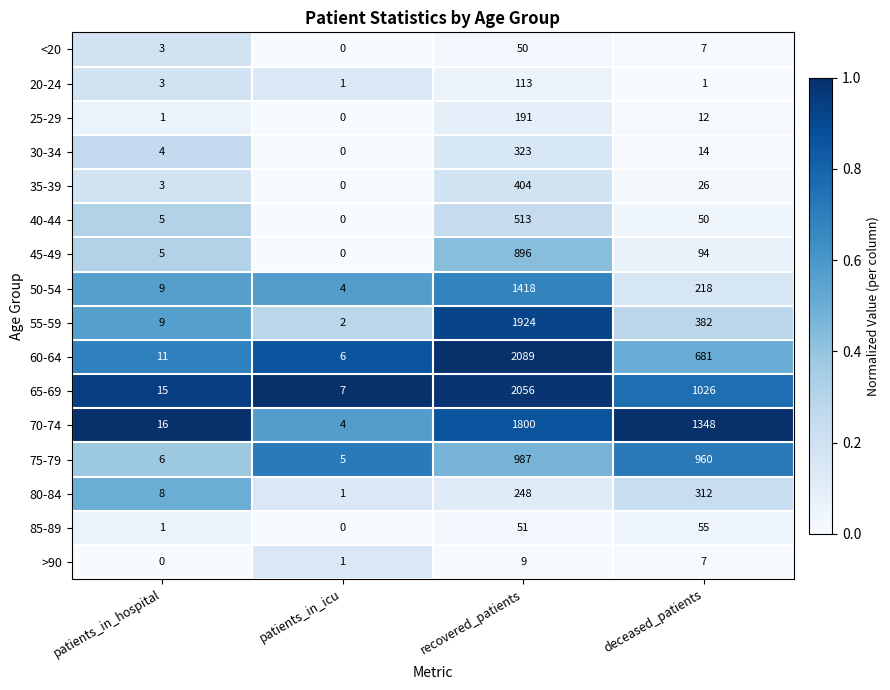

How many data points in 35-39 are less than 26?

2